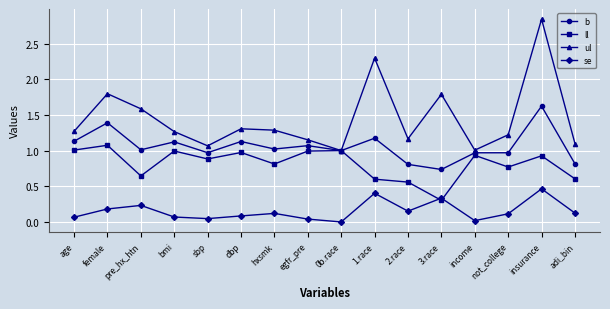

At which category is the sum across all series the highest?

insurance